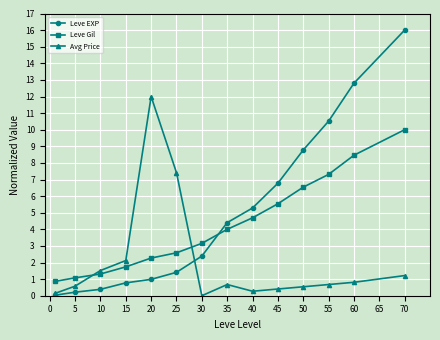

Rank the series by their maximum value, from highest to lowest.

Leve EXP, Avg Price, Leve Gil